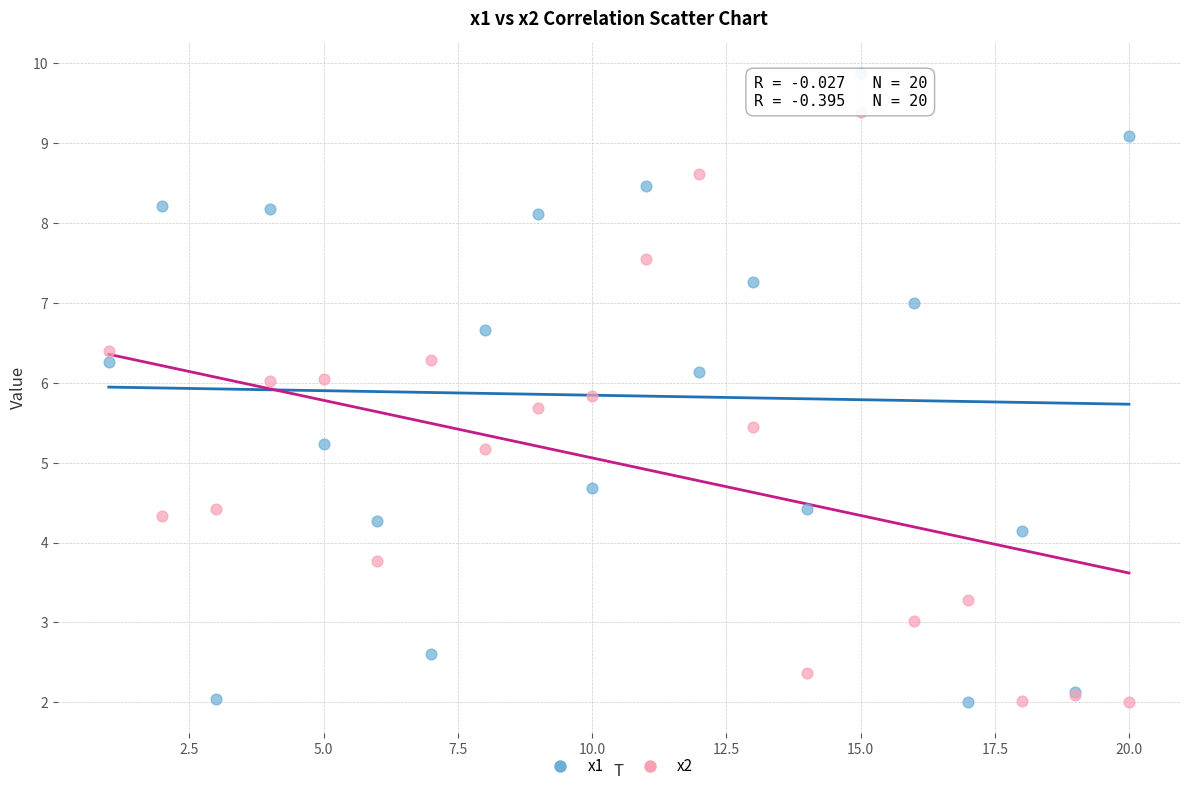

What are all the series names shown in the legend?

x1, x2